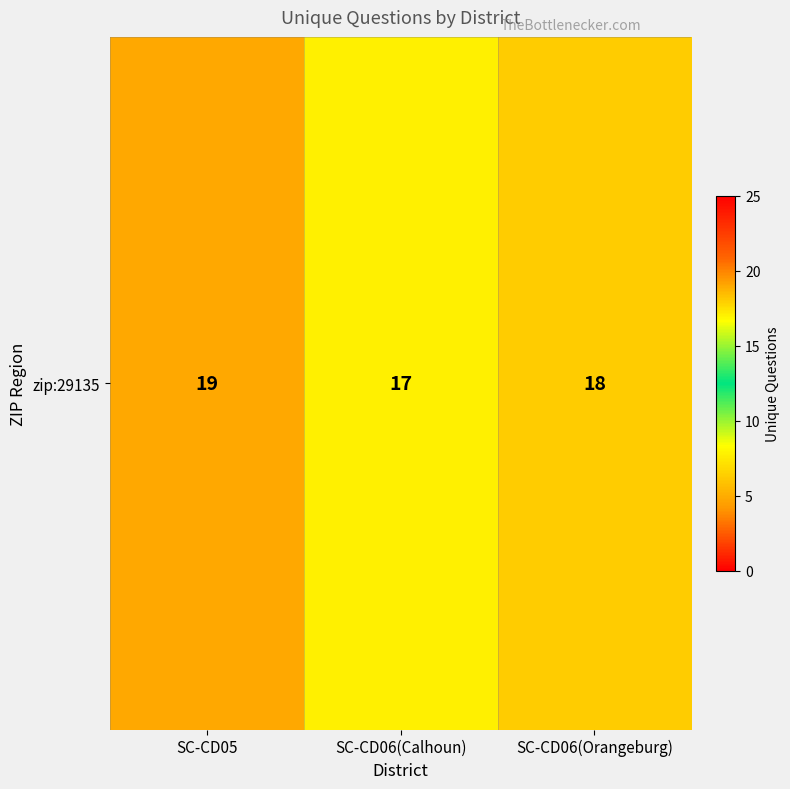

The value at SC-CD05 is 19. True or false?

True